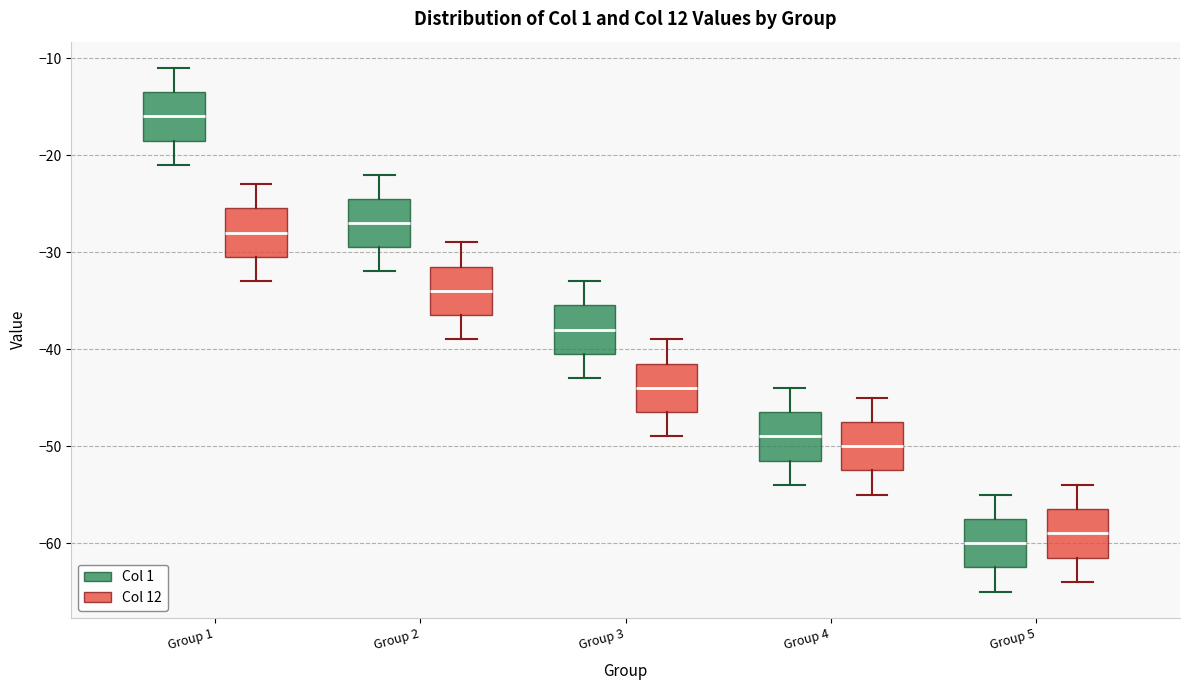

Where does the median line of the box for Group 1 (Col 1) sit on the y-axis? The values are not printed on the chart, so give them approximately, as read against the axis.

-16